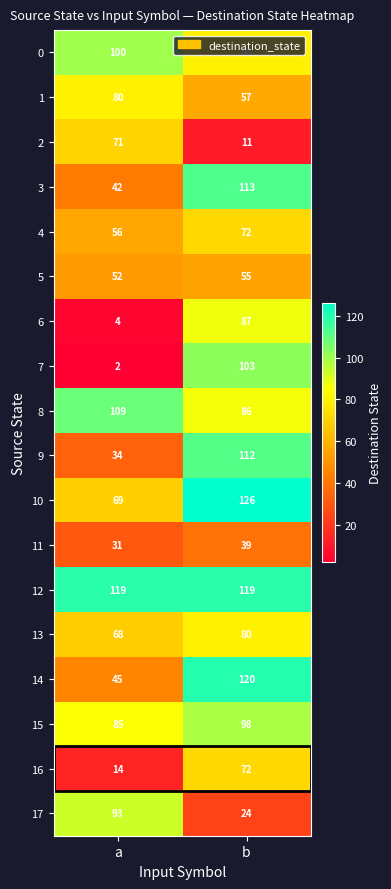

What is the approximate value of 3 at b?

113